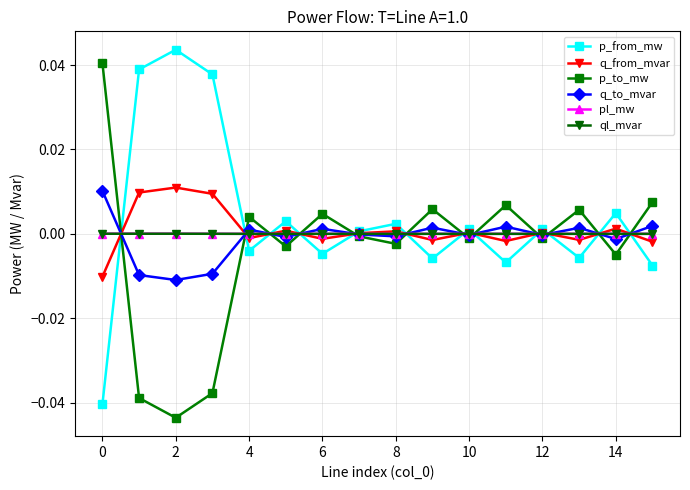

True or false: pl_mw has more than 2 points higher than both neighbors.

True